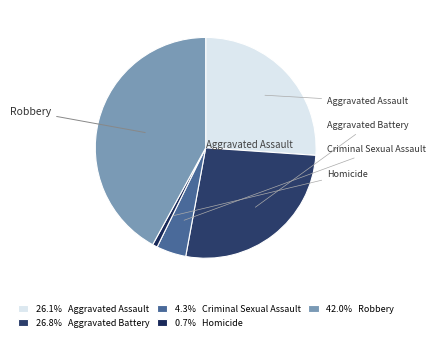

Count the number of slices in the pie.

5